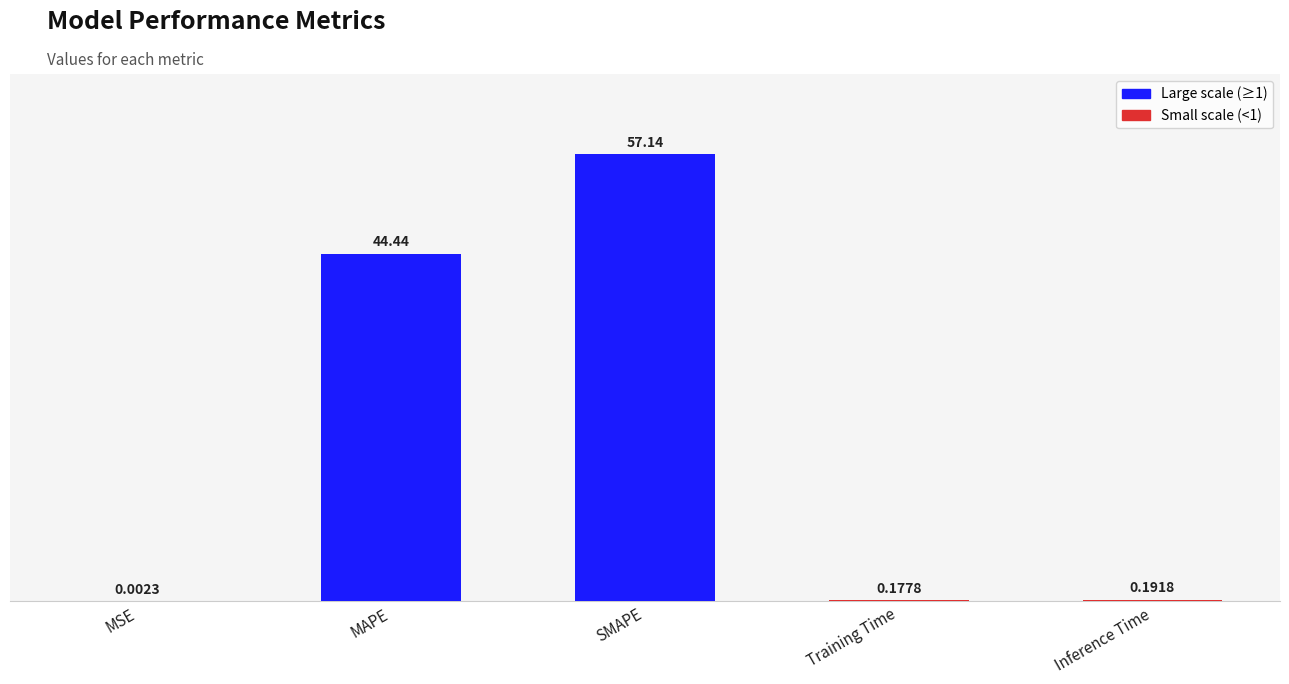

Where is the data nearest to the value 28?

MAPE